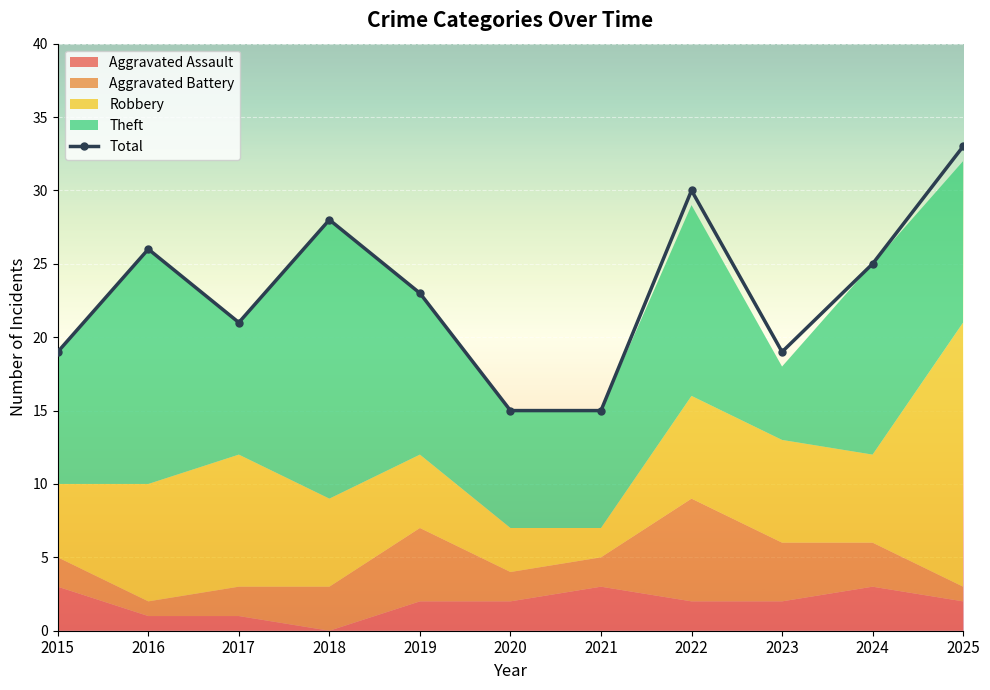

The value at 2016 is 41. True or false?

False